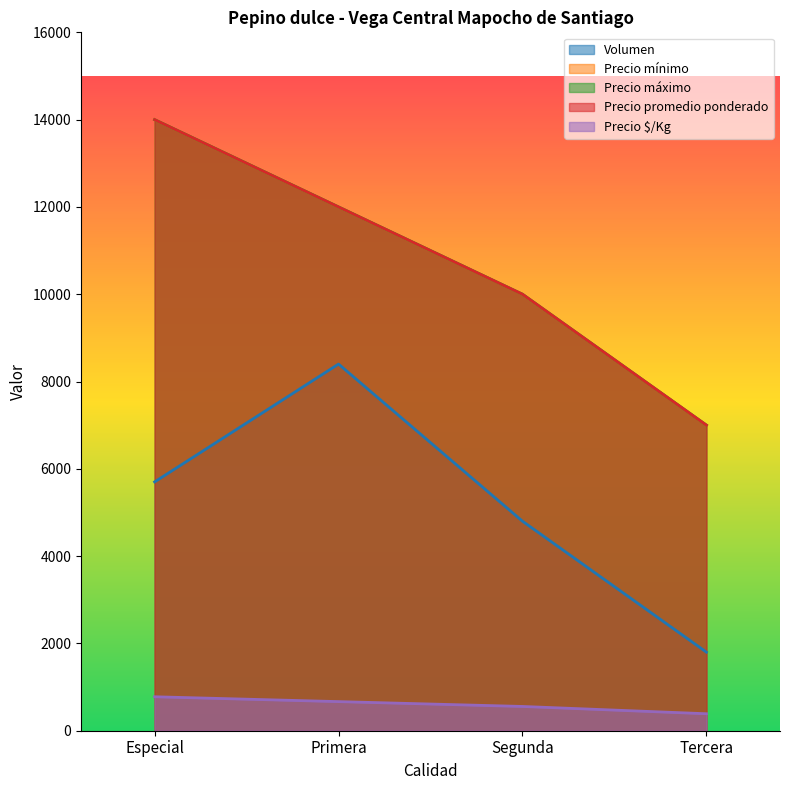

What is the difference between the second highest and second lowest values in the Volumen series?

900